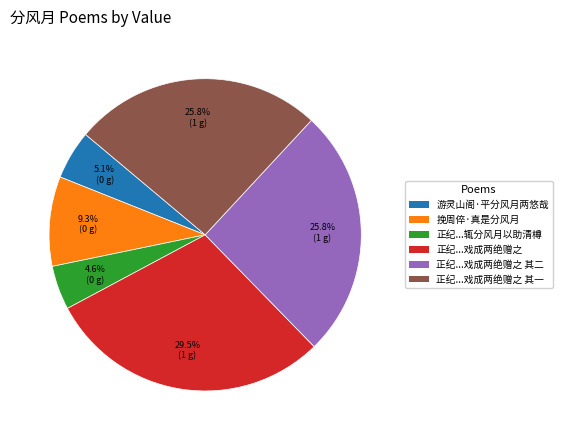

To the nearest percent, what is the difference between the largest and smallest slice percentages?

25%